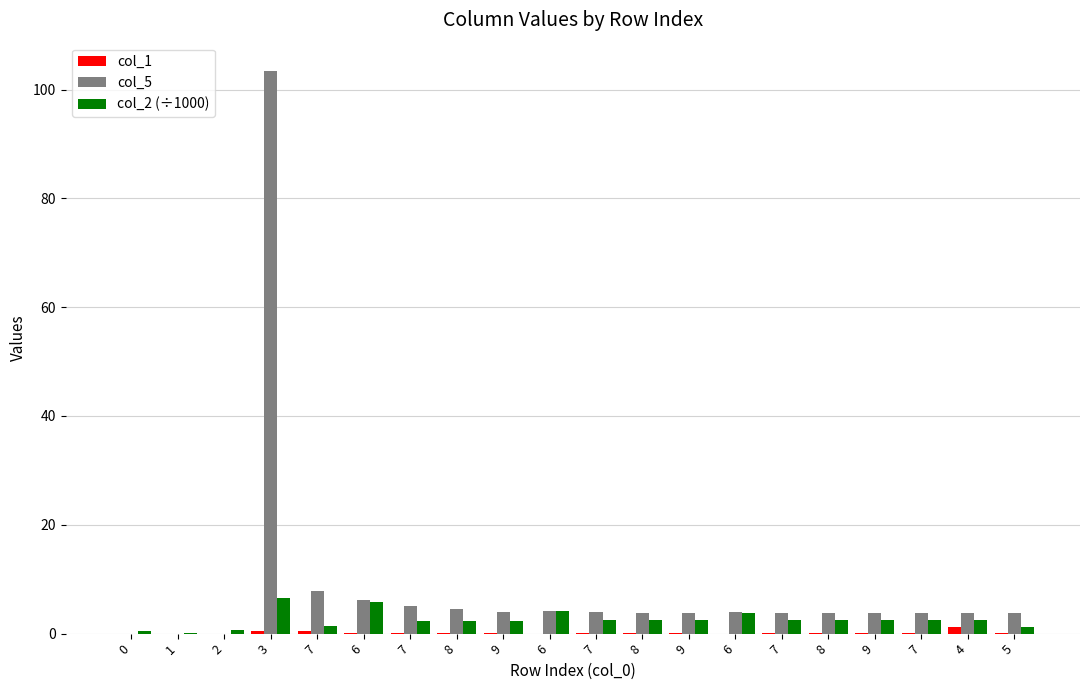

Are the bars grouped side by side (vs. stacked)?

Yes